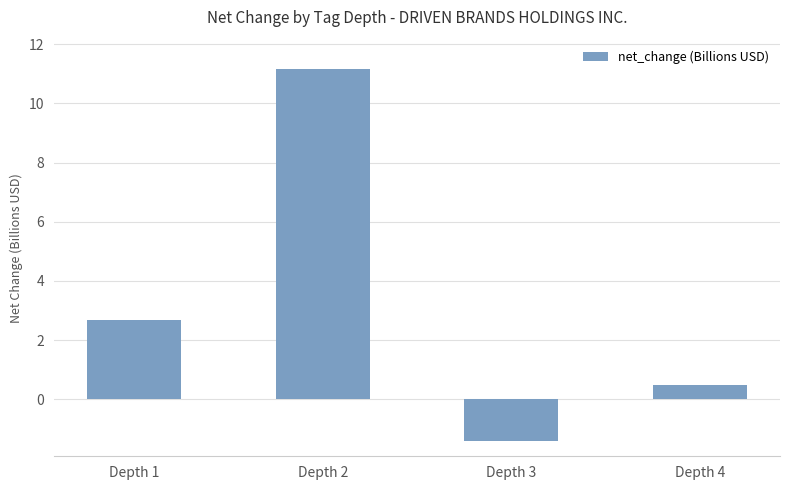

What is the average value?

3.2